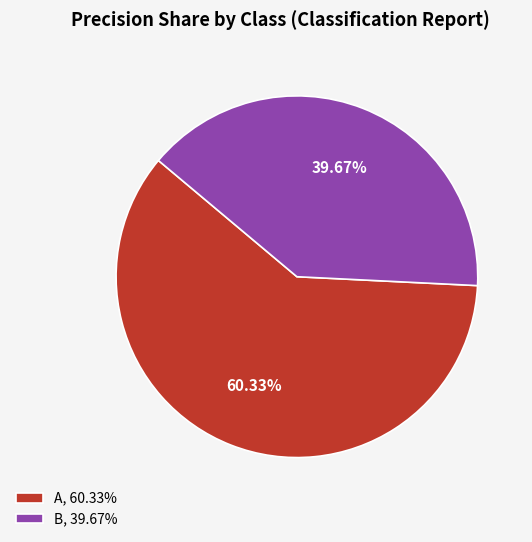

The A slice represents 60% of the pie. True or false?

True